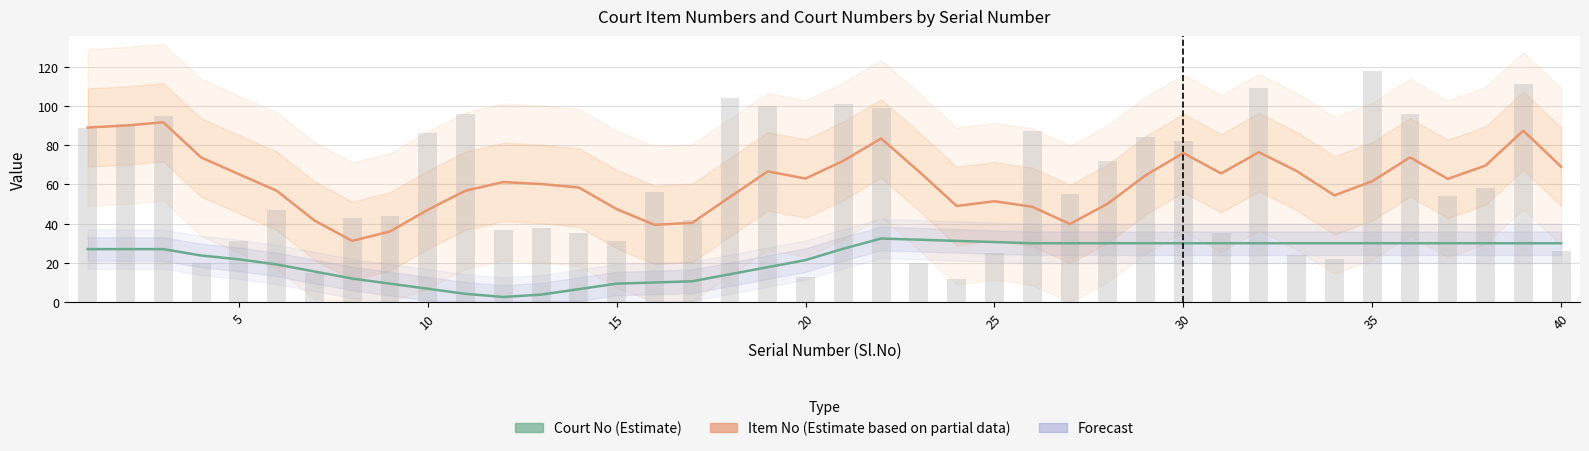

Rank the series by their average value, from lowest to highest.

Court No, Item No